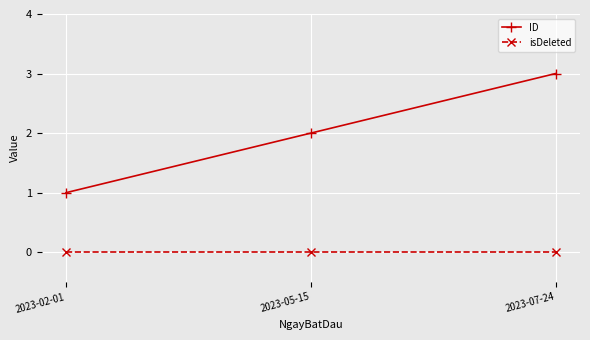

Which series has the widest spread of values?

ID